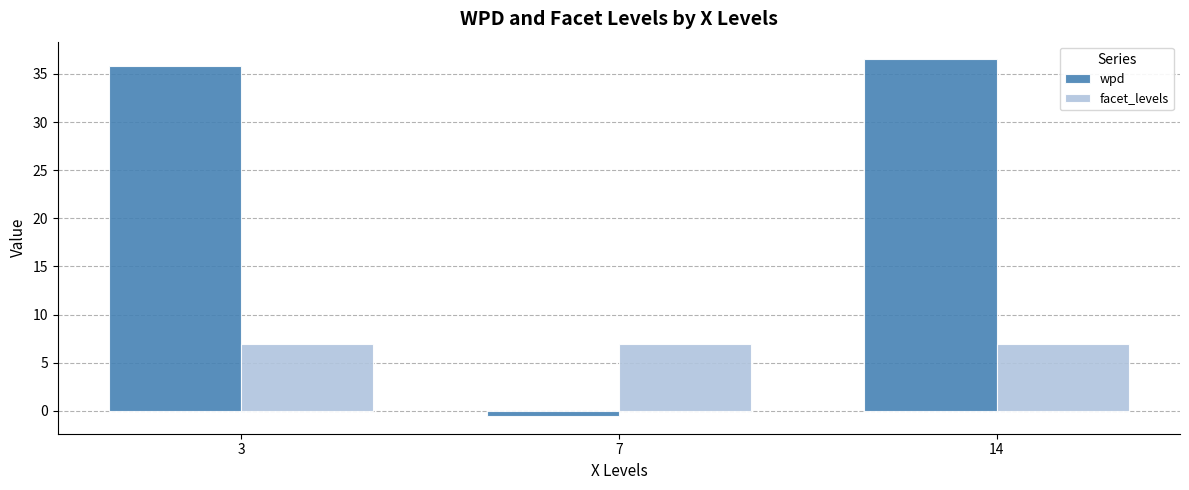

Rank the categories by wpd value from lowest to highest.

7, 3, 14